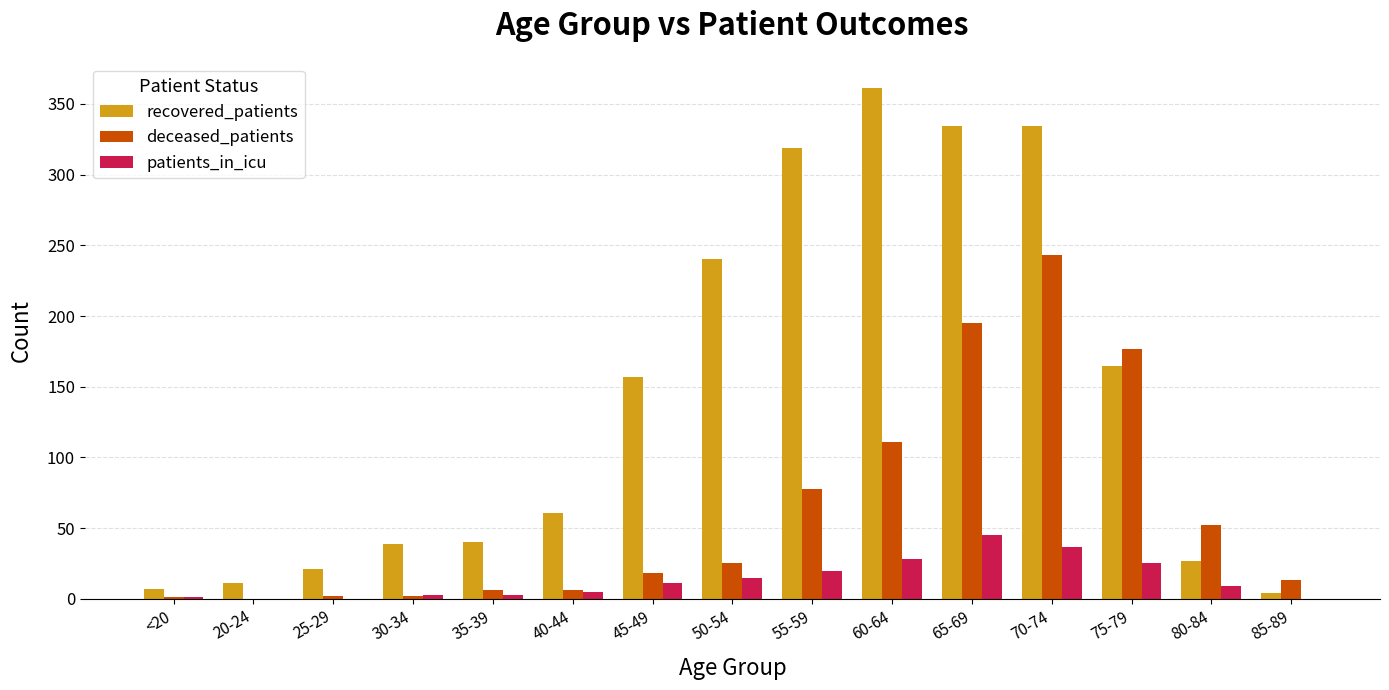

What is the highest value of the patients_in_icu series?

45